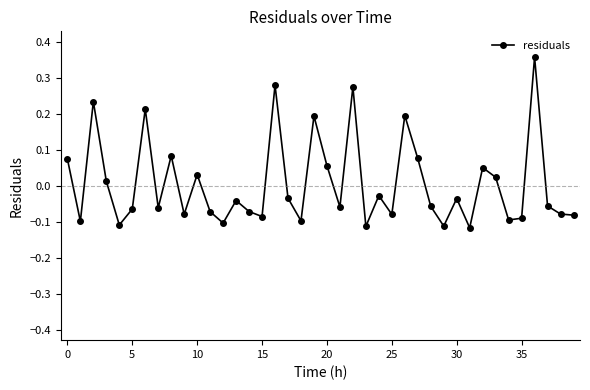

True or false: the data has more than 0 interior local peaks.

True